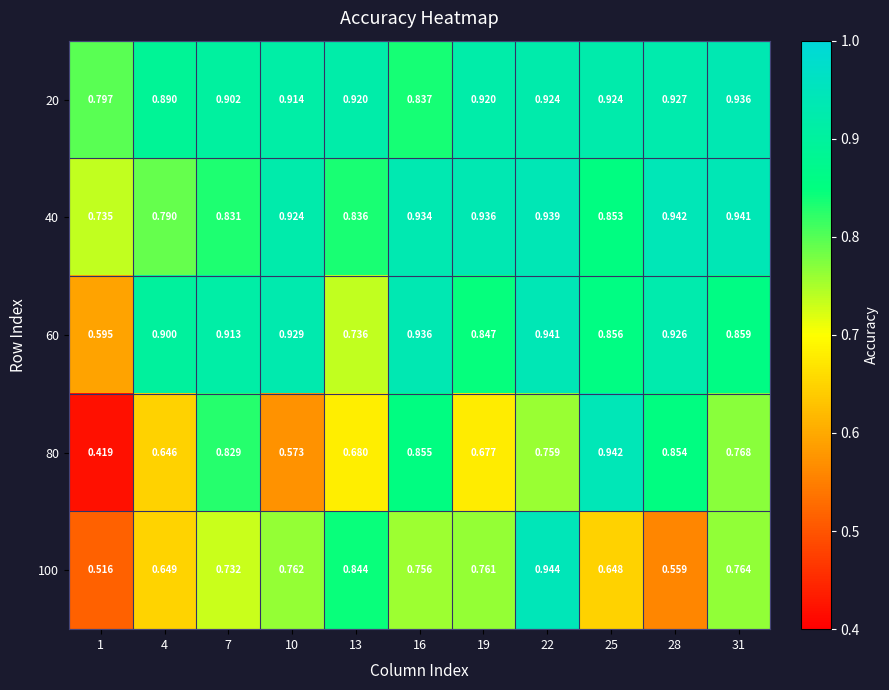

Is the value of 60 at 25 greater than the value of 20 at 31?

No